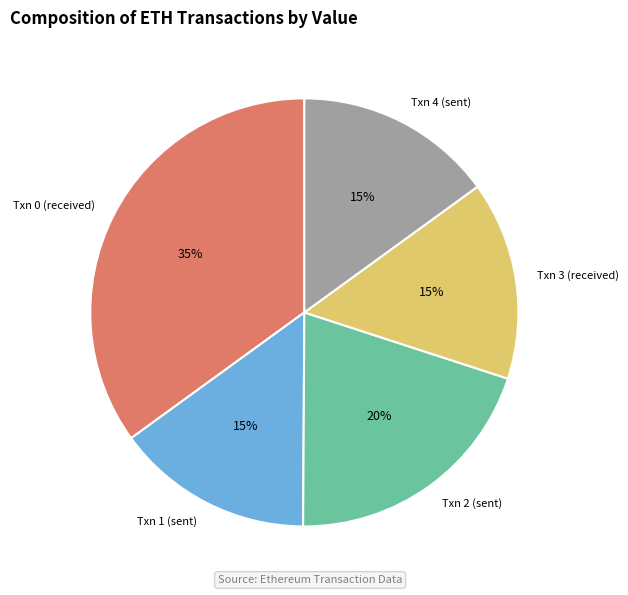

Combined, do Txn 2 (sent) and Txn 1 (sent) account for over 50%?

No